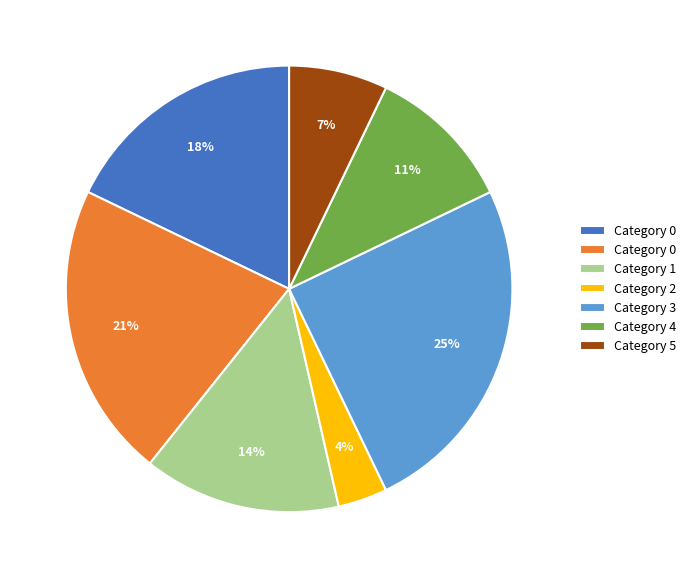

To the nearest percent, what is the difference between the largest and smallest slice percentages?

21%